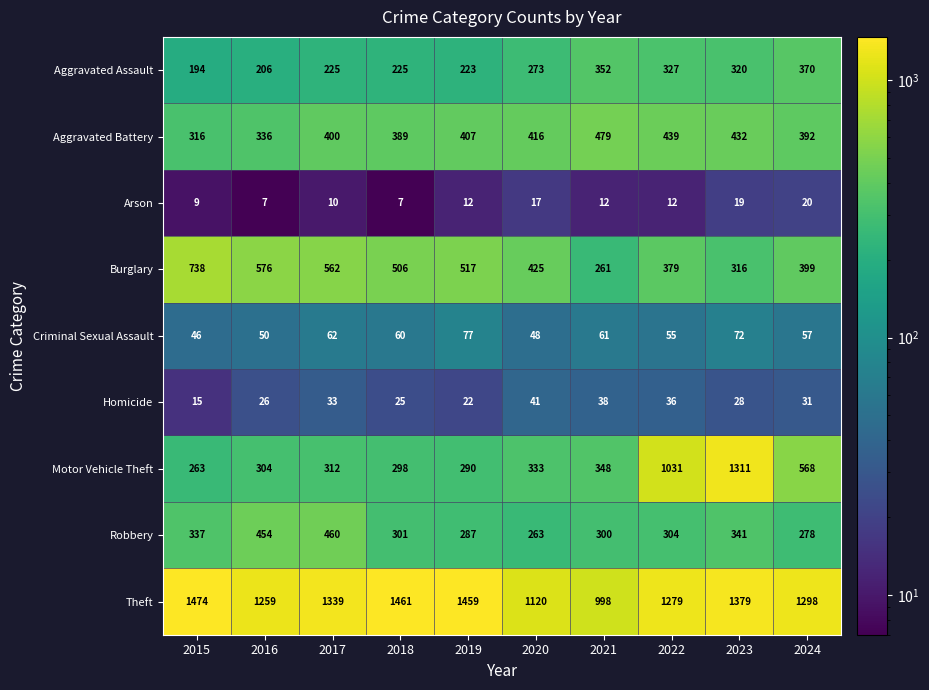

Read the Homicide value at 2015, to the nearest 5.

15